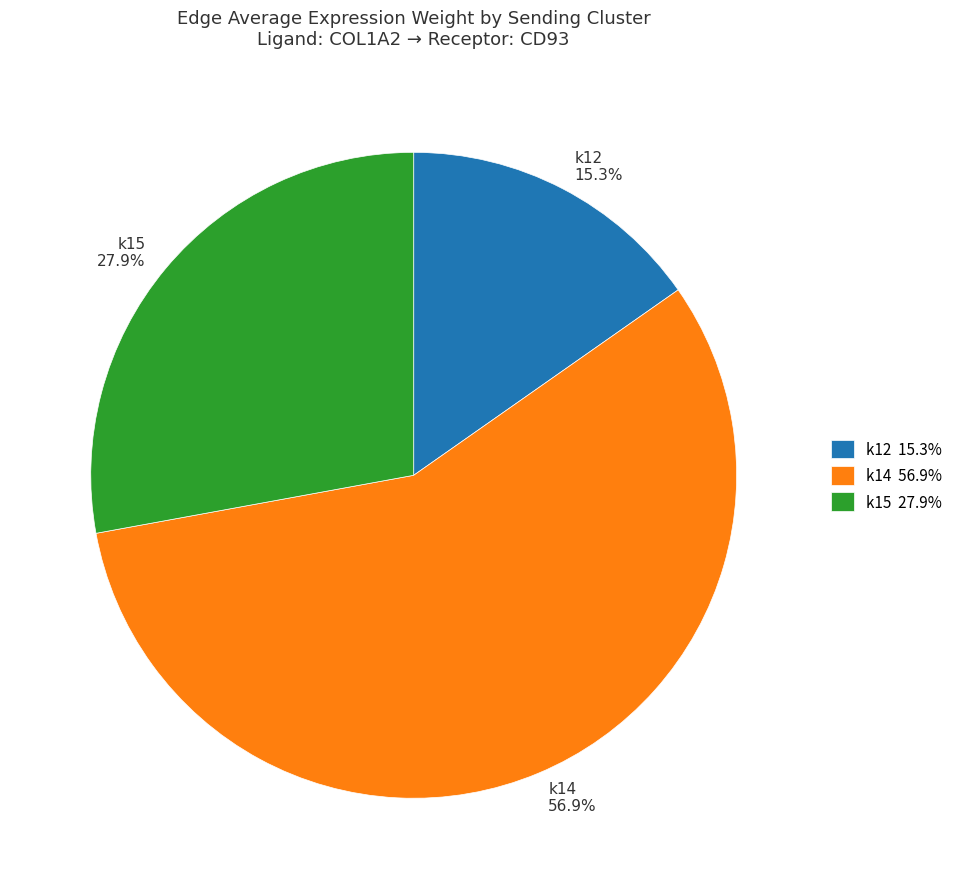

What percentage is NOT represented by k15 27.9%?

72.1%